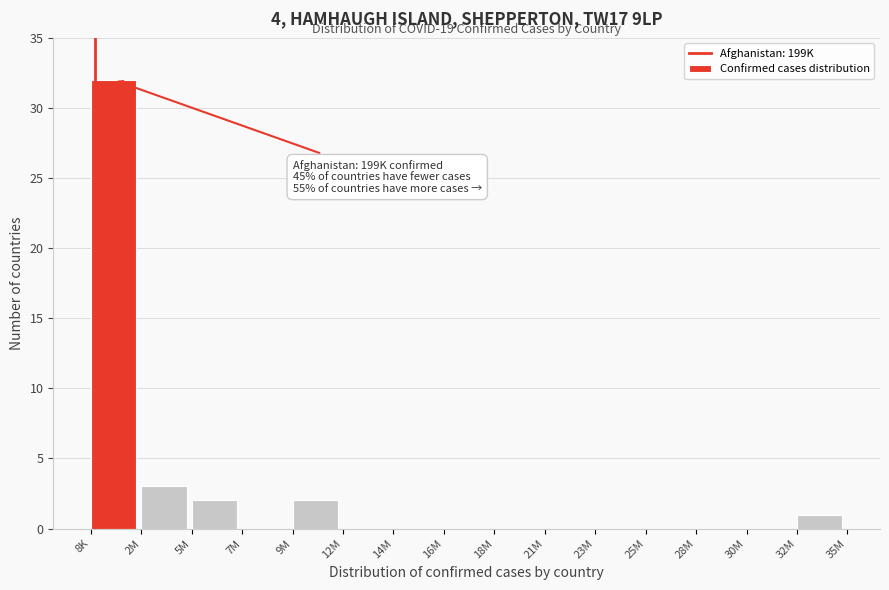

Reading left to right, transcribe all the data shown in this chart.

8K=32	2M=3	5M=2	7M=0	9M=2	12M=0	14M=0	16M=0	18M=0	21M=0	23M=0	25M=0	28M=0	30M=0	32M=1